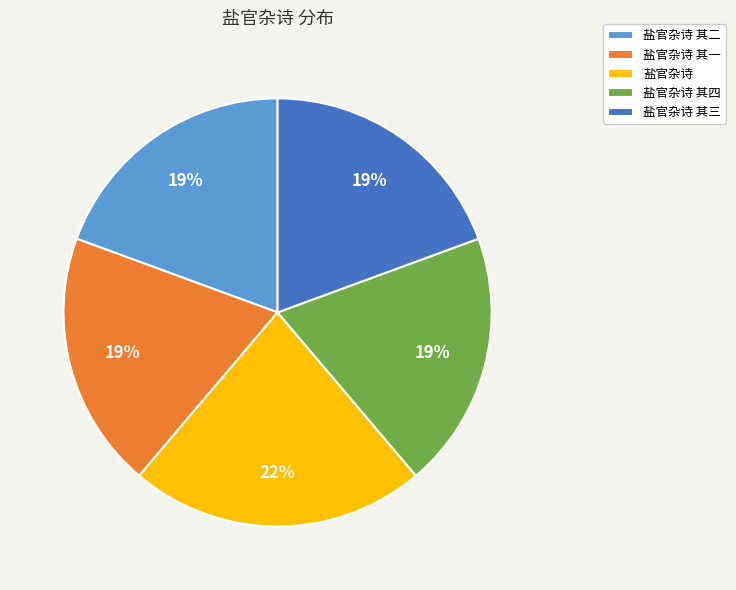

To the nearest percent, what is the difference between the largest and smallest slice percentages?

3%